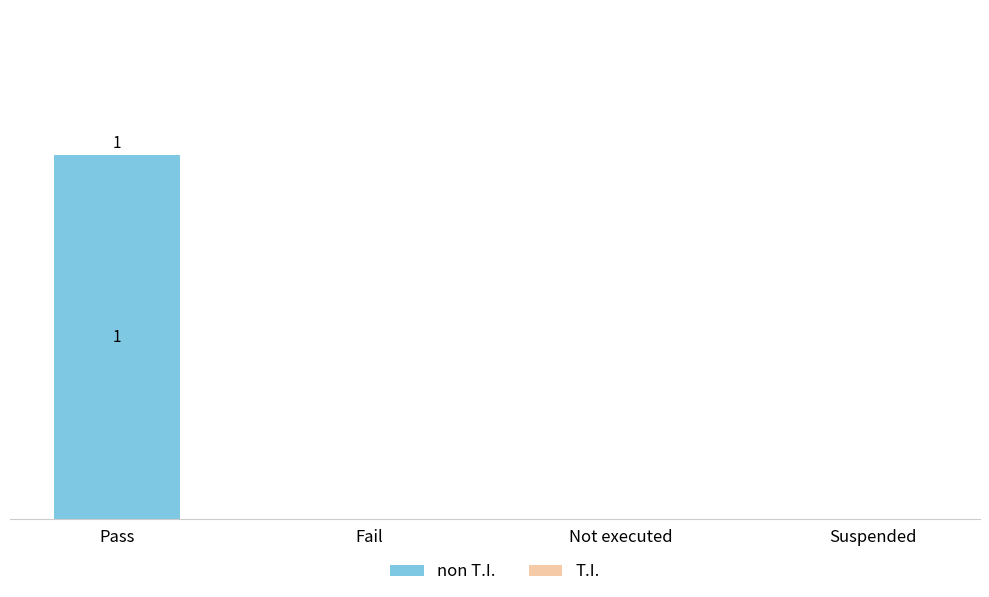

Which label corresponds to the largest value in the chart?

Pass